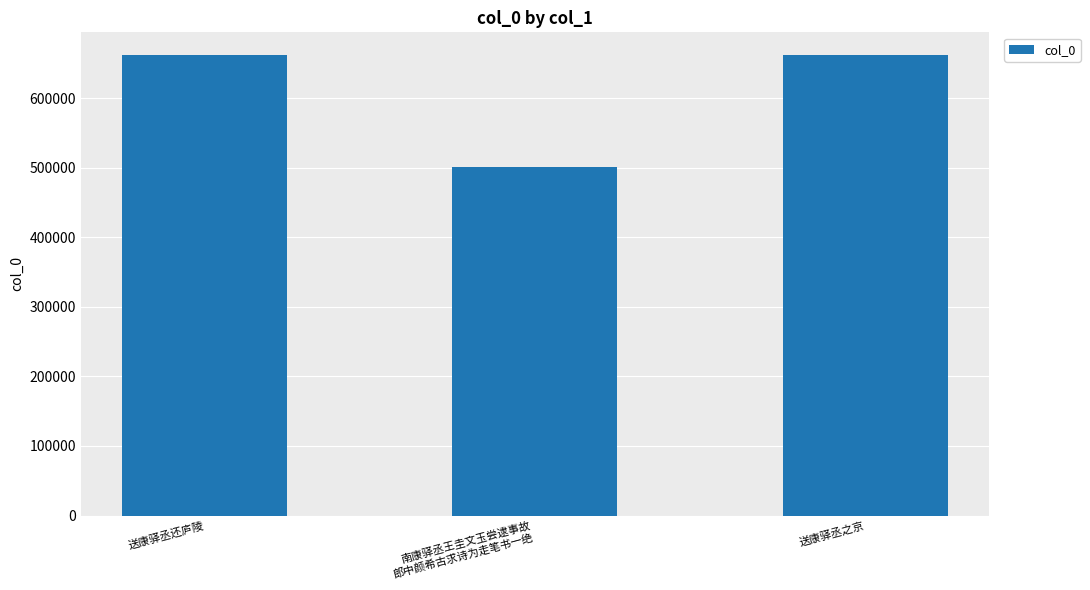

How many data points are less than 661443?

1